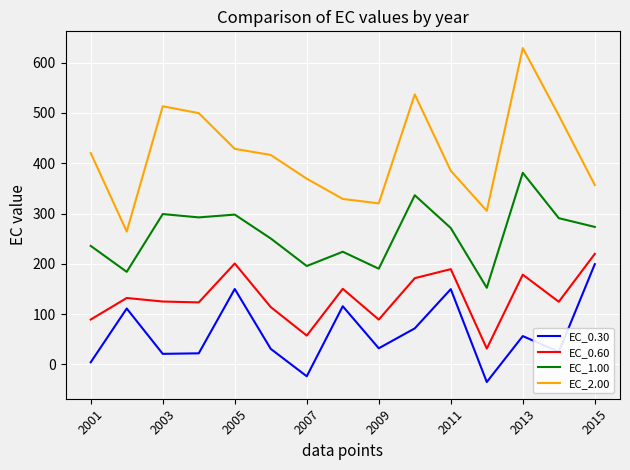

True or false: EC_0.30 has more than 0 interior local peaks.

True